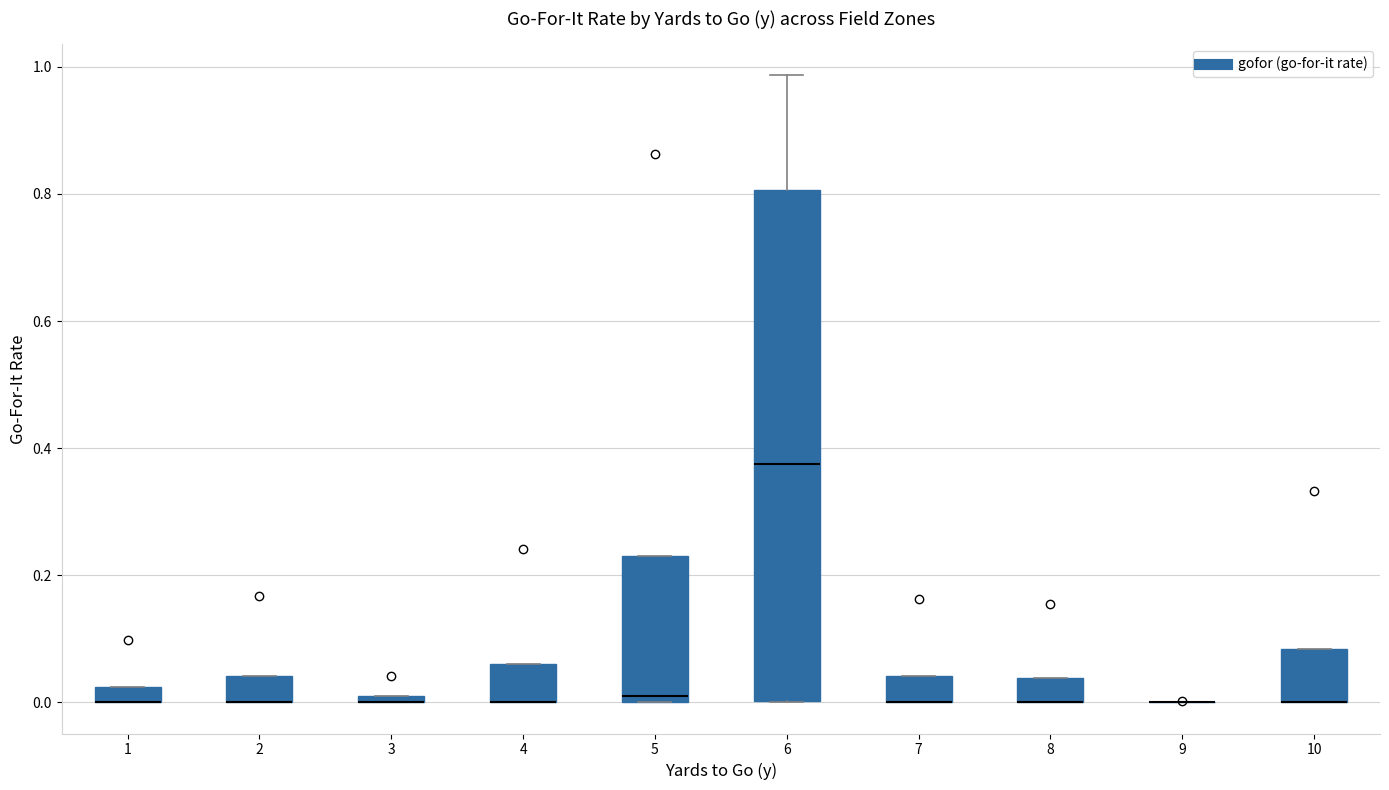

Where is the upper edge of the box at x = 1 on the y-axis? The values are not printed on the chart, so give them approximately, as read against the axis.

0.02